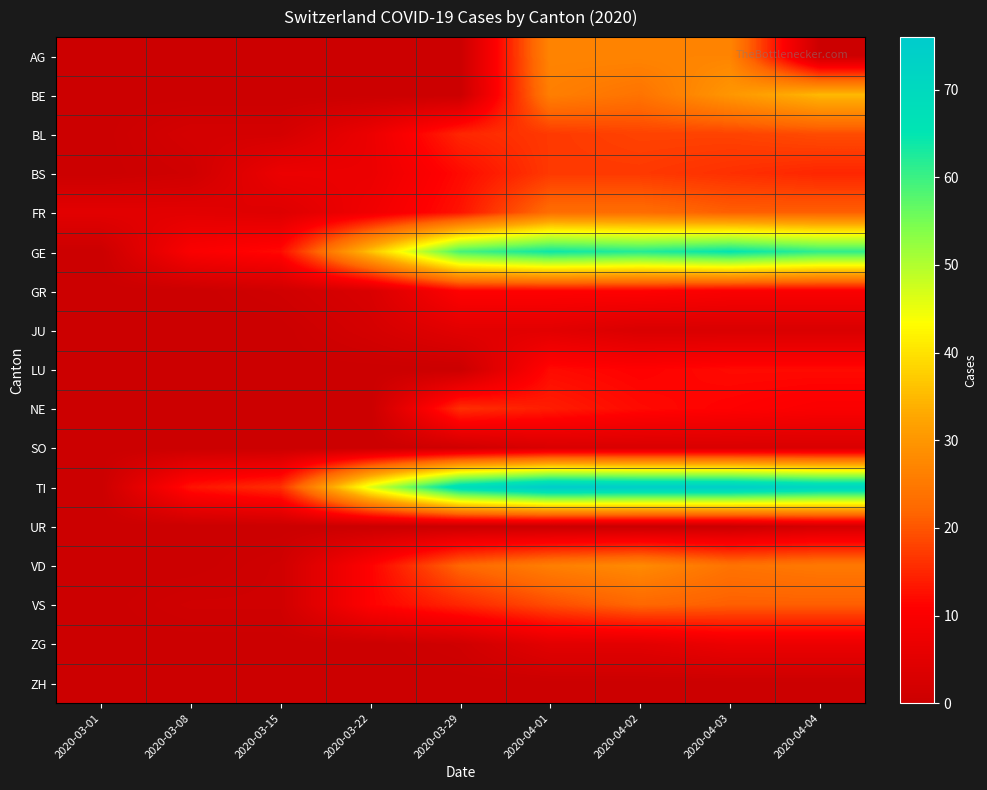

What is the maximum value shown in the chart?

76